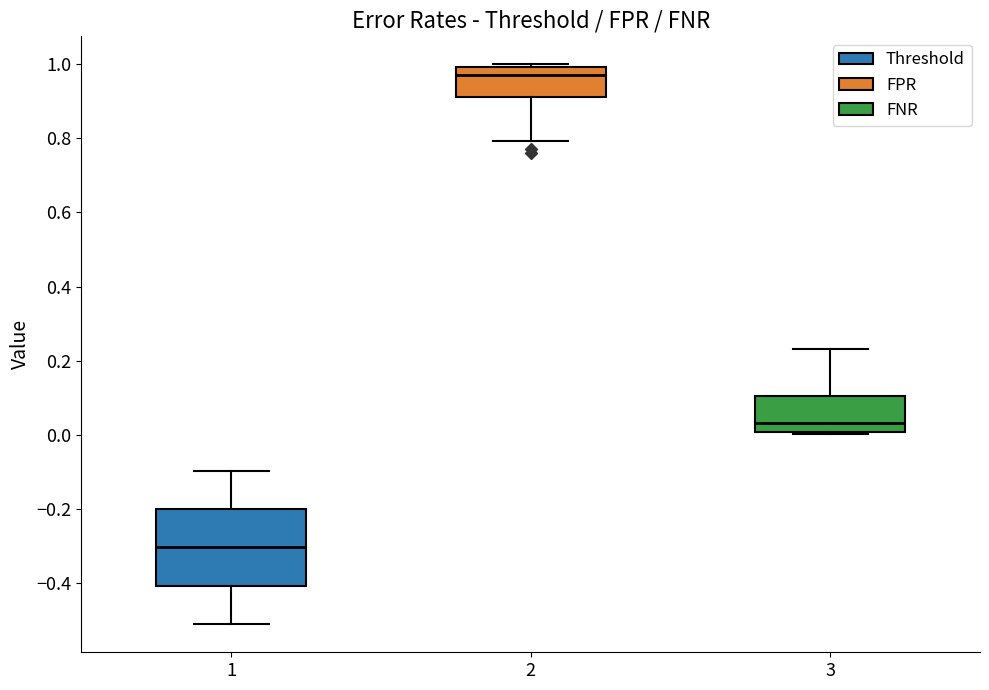

Reading left to right, transcribe this box plot: for each box, give where its median line is, the range the box spans, and where its two whiskers end, as read against the y-axis. The values are not printed on the chart, so give them approximately, as read against the axis.

1: median -0.30, box -0.40 to -0.20, whiskers -0.52 to -0.10
2: median 0.98, box 0.92 to 1.00, whiskers 0.80 to 1.00 (just above the box's upper edge)
3: median 0.04, box 0.00 to 0.10, whiskers 0.00 to 0.24